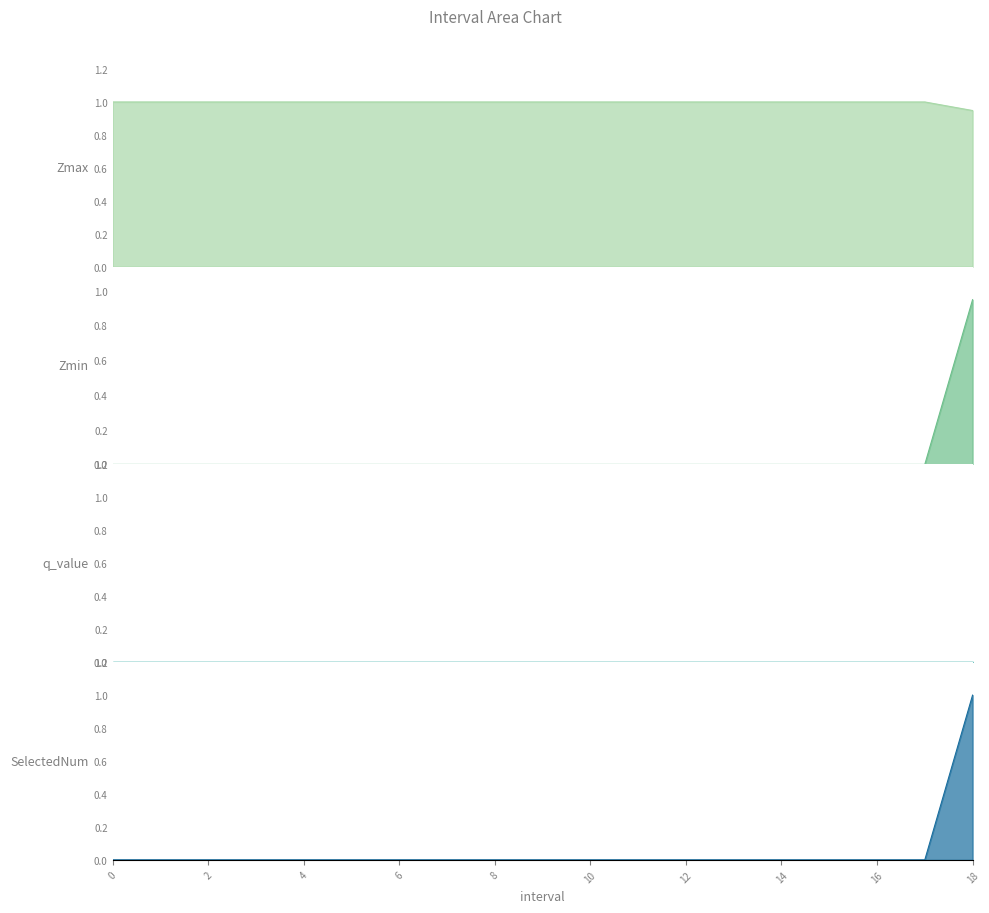

Does the chart have visible grid lines?

No